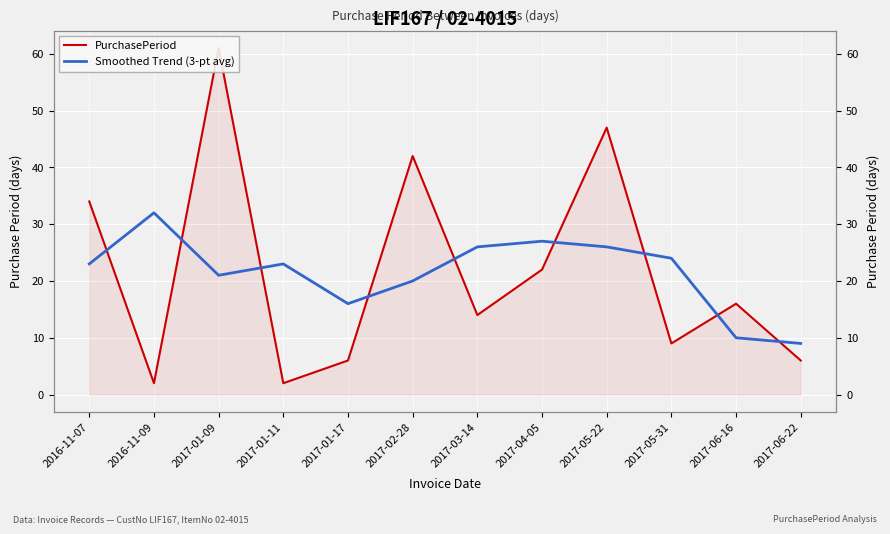

At how many categories does at least one series exceed 33?

4